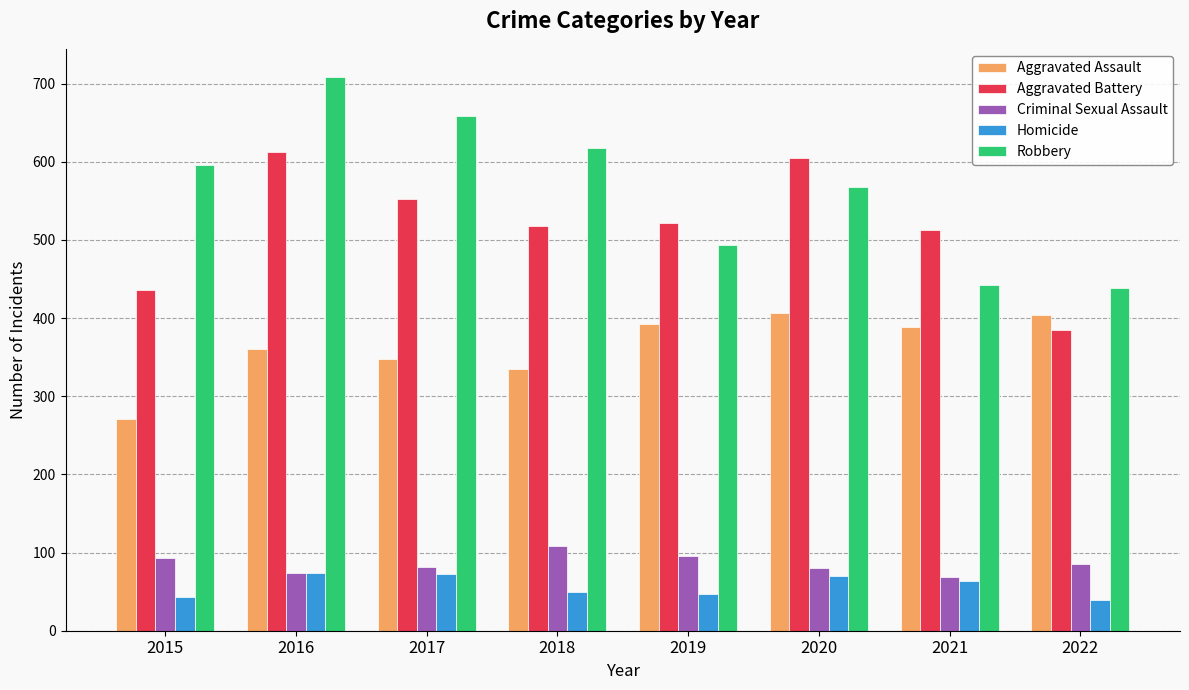

What is the spread (max minus min) of values at 2022?

399